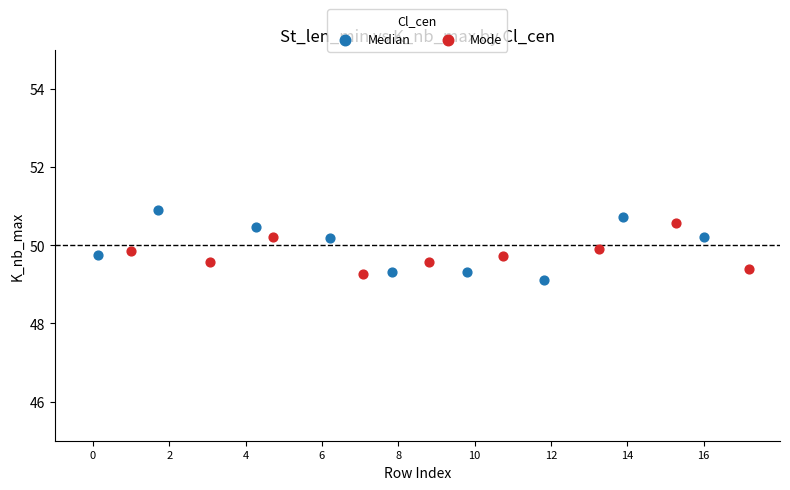

What are all the series names shown in the legend?

Median, Mode